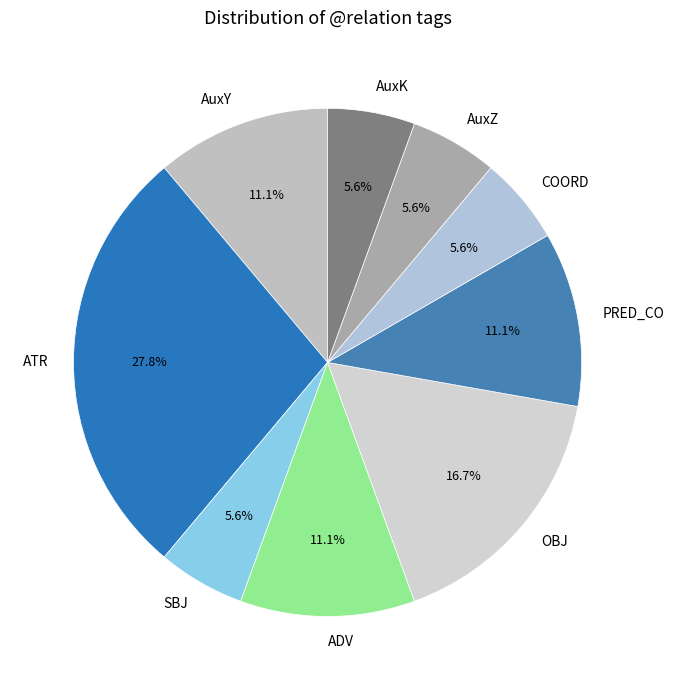

What percentage is the ATR slice, to the nearest percent?

28%